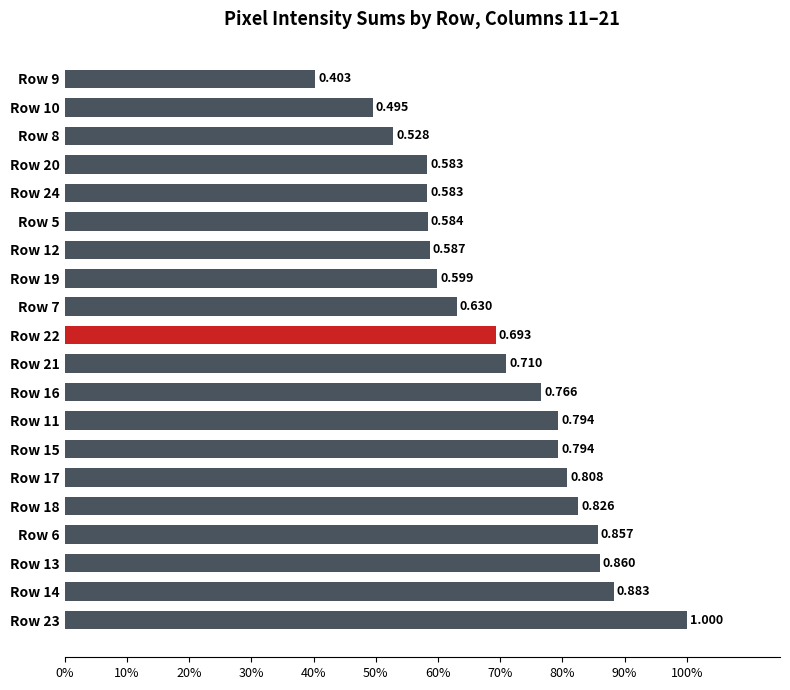

Does the chart contain any negative values?

No